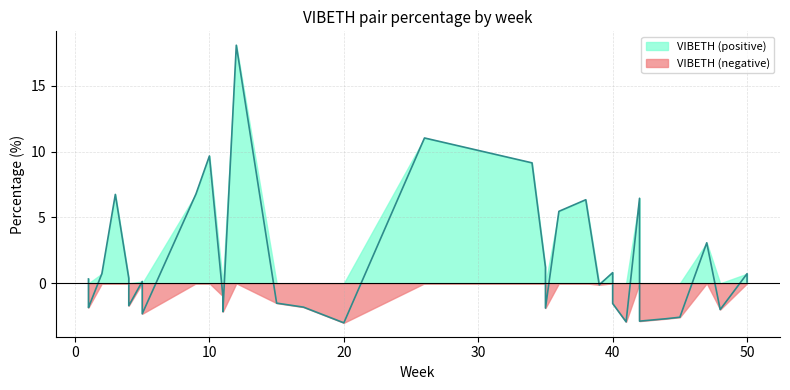

How many categories are shown in the chart?

40